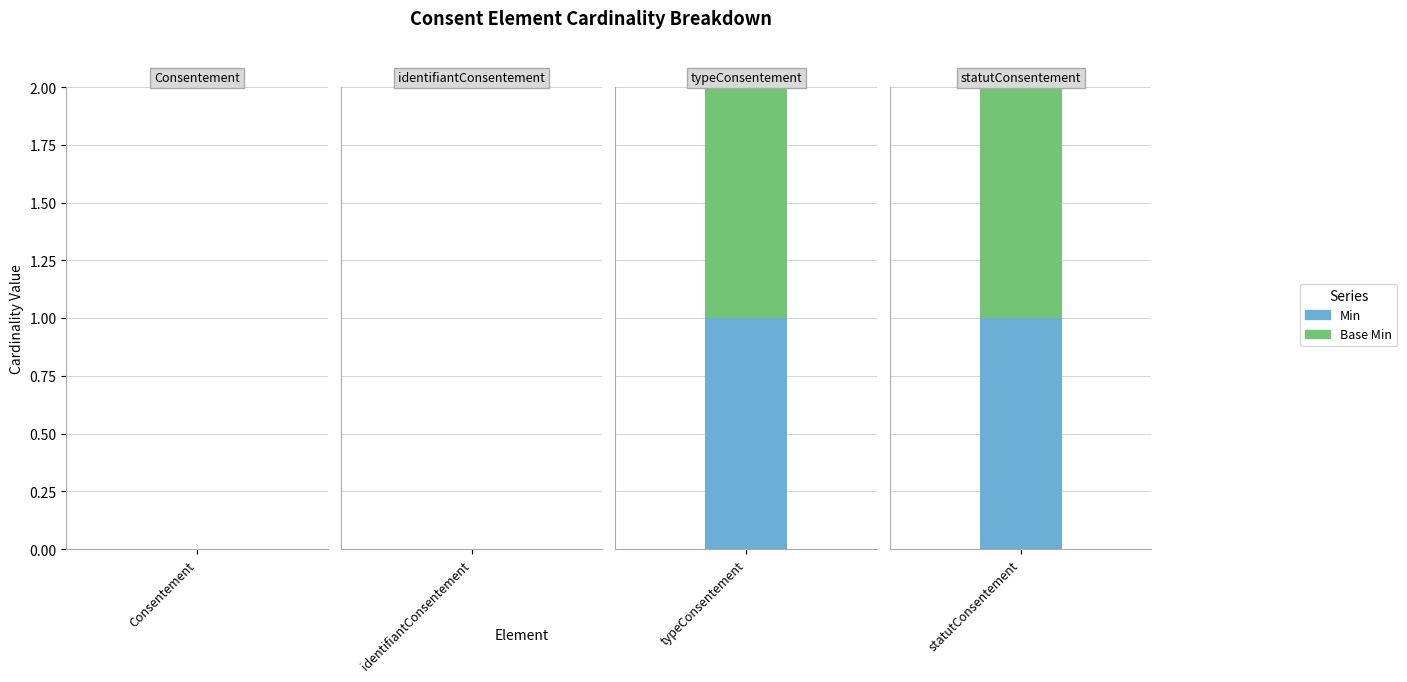

Reading left to right, extract all data points from this chart.

Min: 0	0	1	1
Base Min: 0	0	1	1